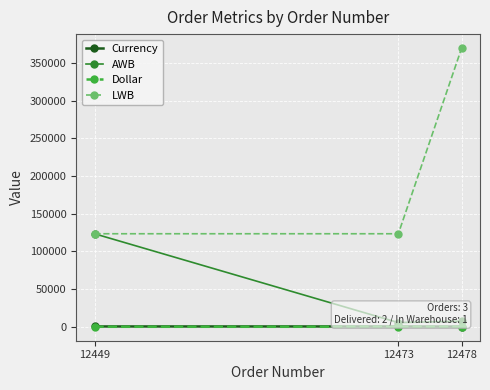

Which series has the widest spread of values?

LWB